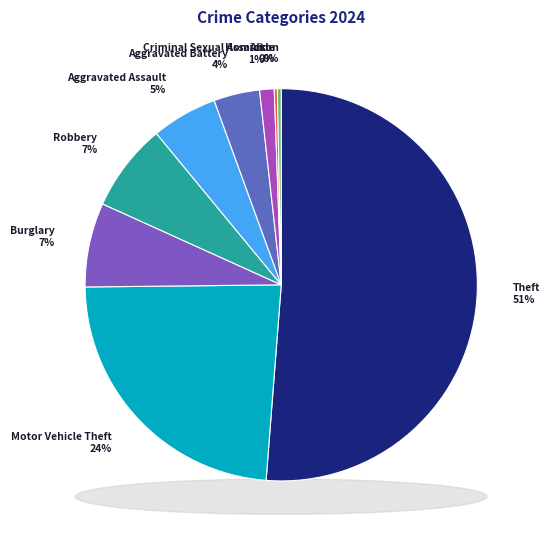

How many slices are in this pie chart?

9